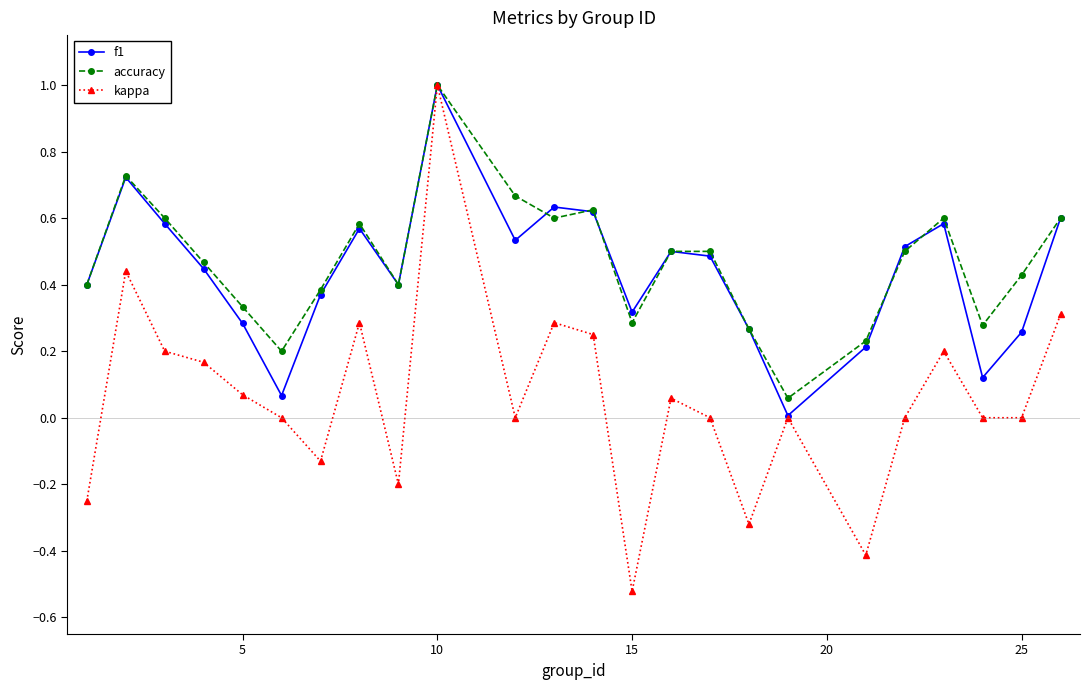

Which series has the widest spread of values?

kappa